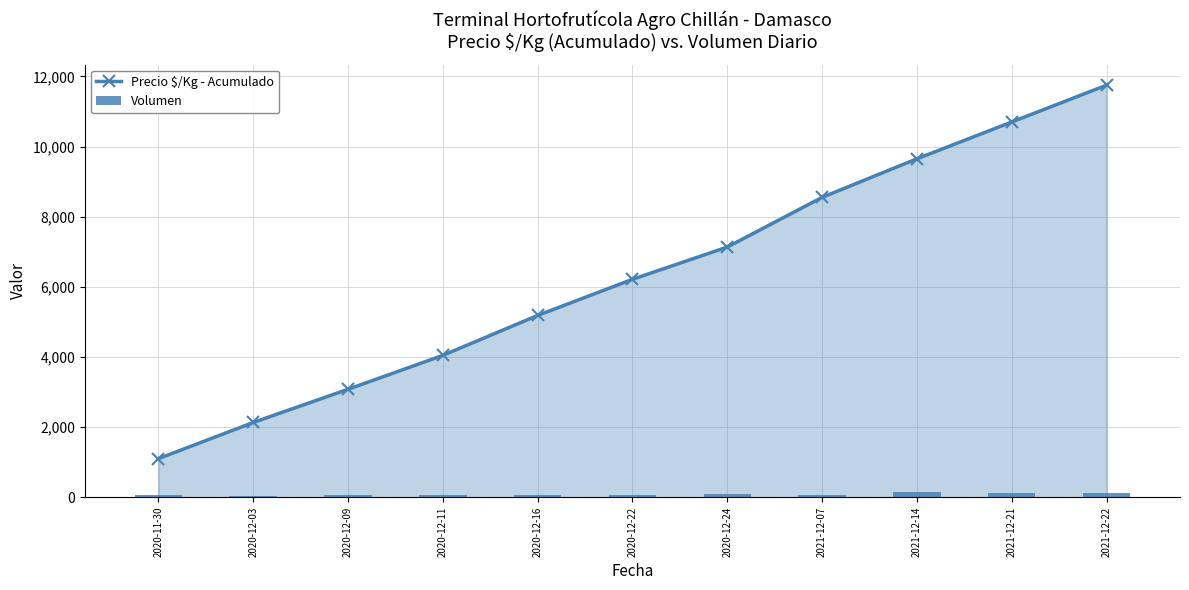

What is the sum of the Volumen values at 2021-12-14 and 2020-12-16?

210